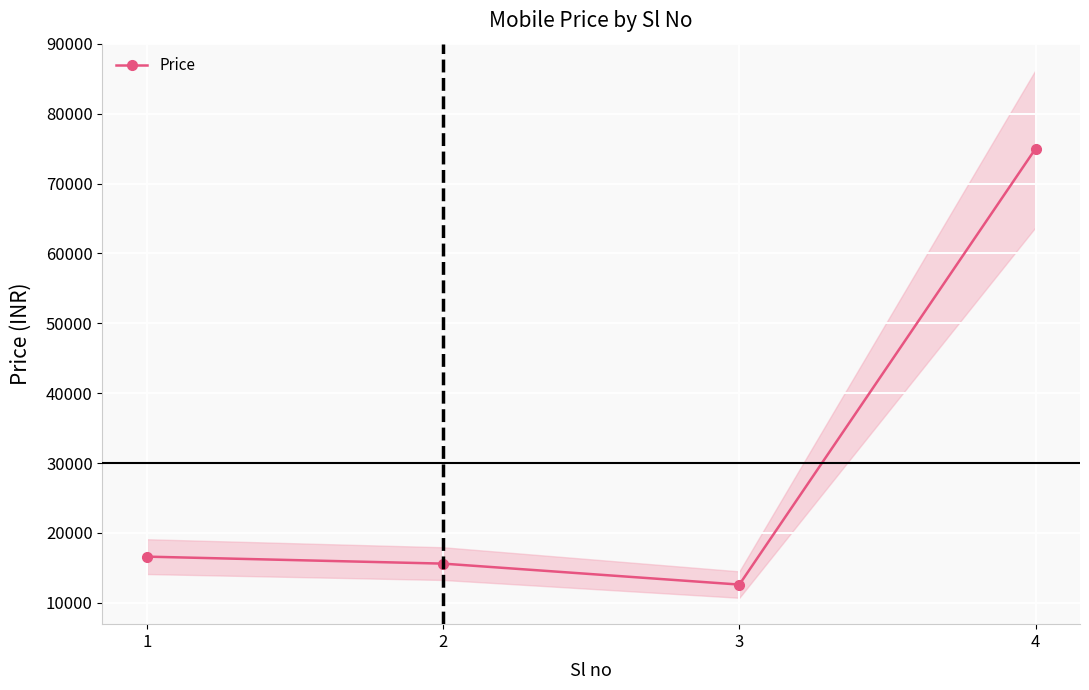

Does the chart display data point markers on the line(s)?

Yes